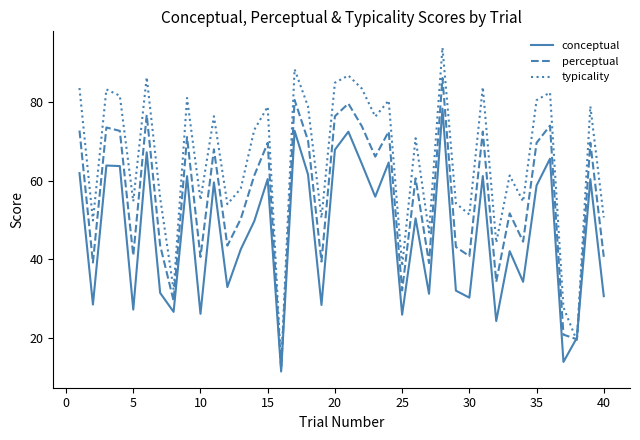

Which series has the widest spread of values?

typicality